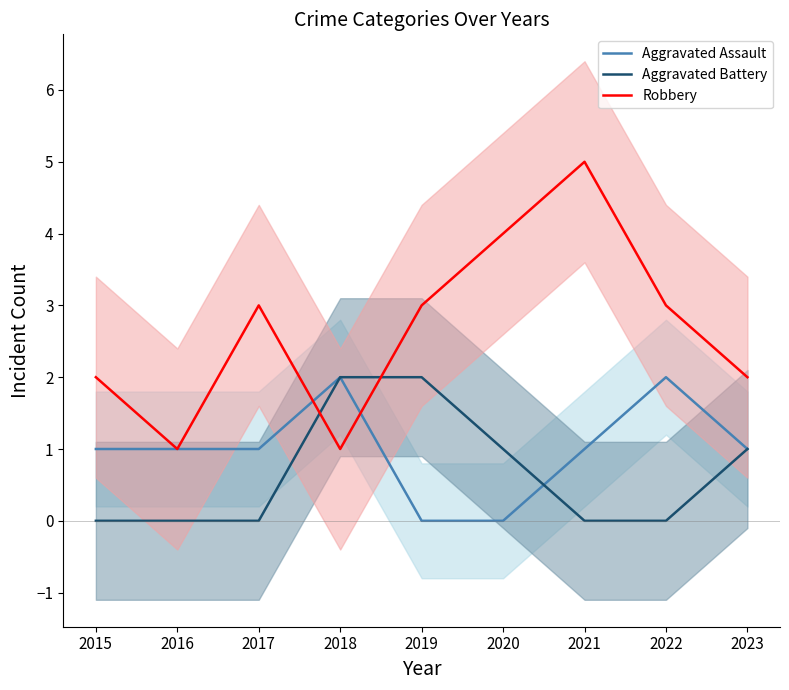

How many data points does each series have?

9